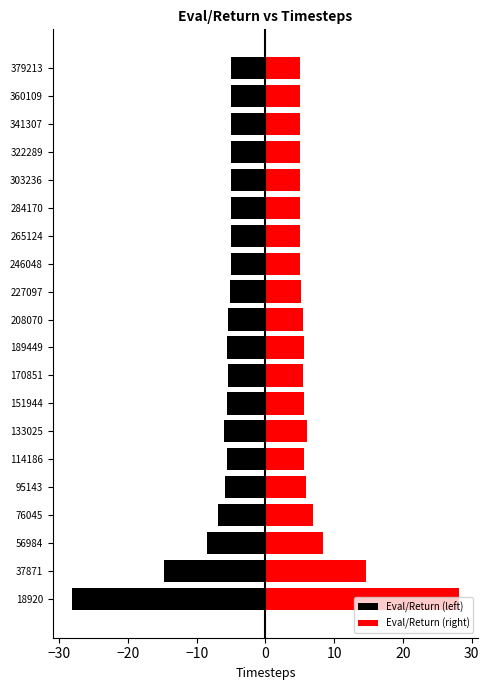

Which series has the widest spread of values?

Eval/Return (left)